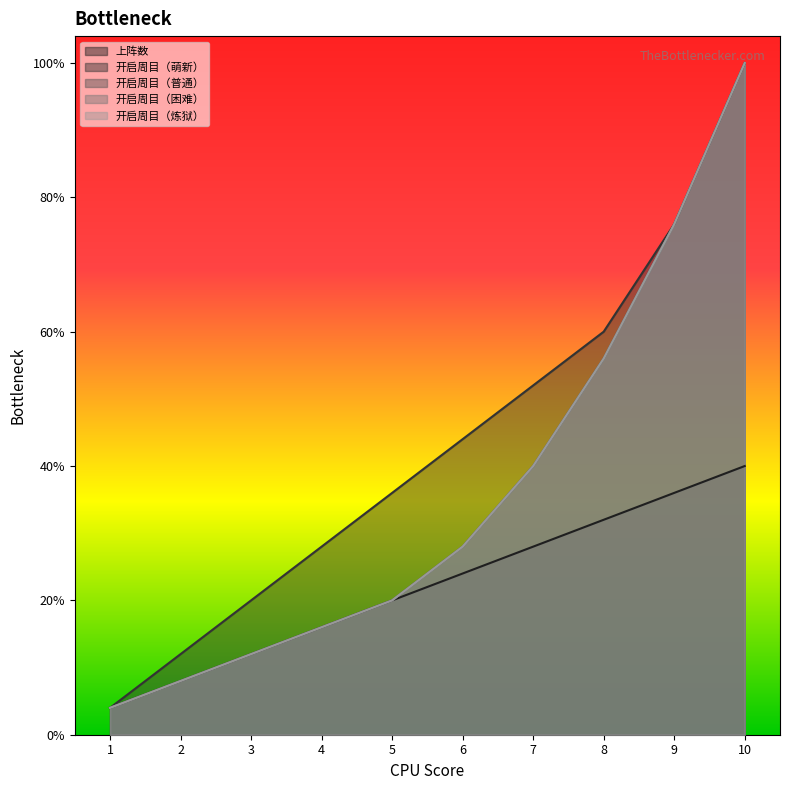

Count the number of categories in the chart.

10